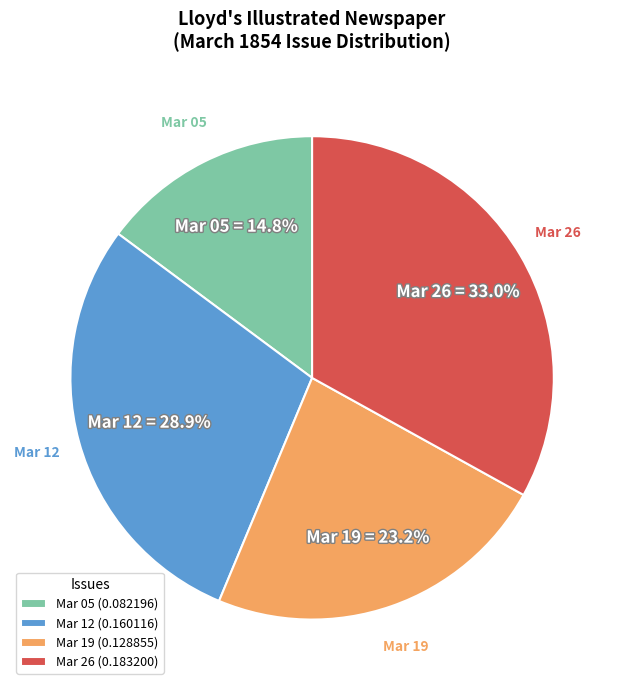

Which slice is the smallest?

Mar 05 (0.082196)